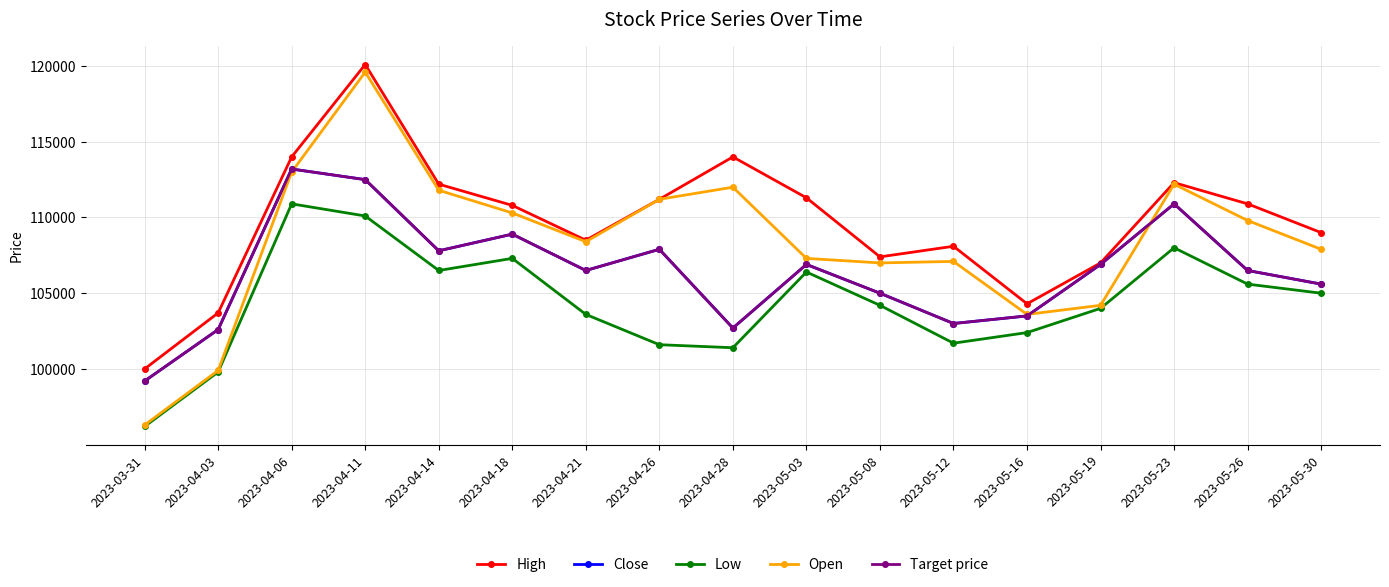

How many interior local valleys does the Low series have?

3